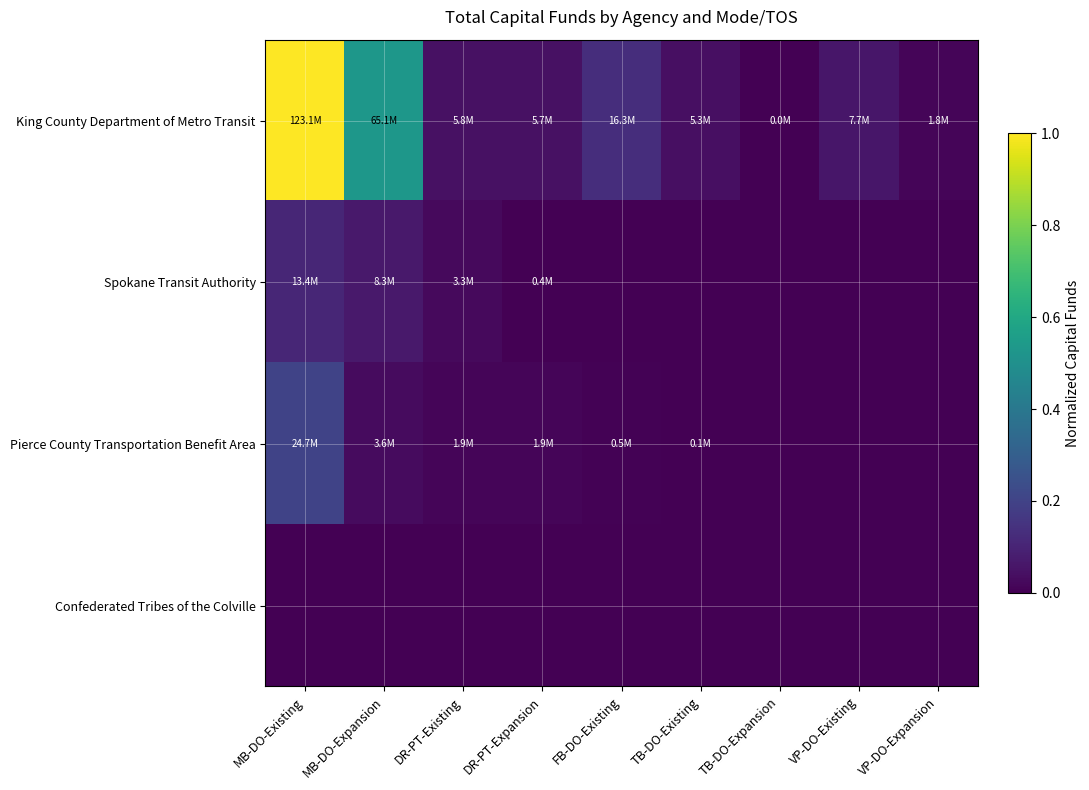

What is the total value across all series at VP-DO-Existing?

0.1